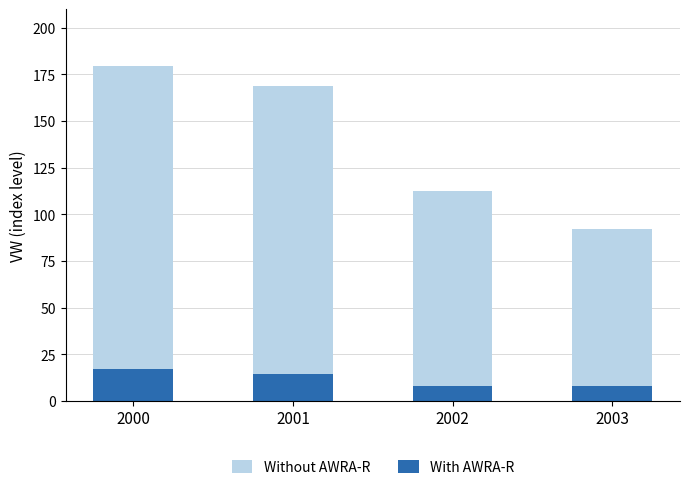

How many values in the Without AWRA-R series are below 168?

2